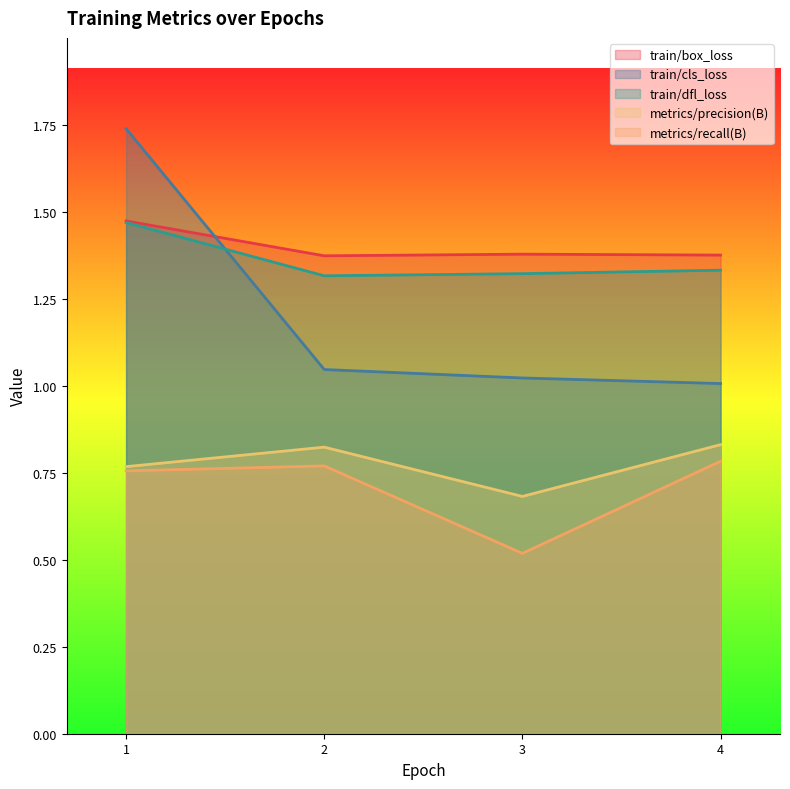

Reading left to right, what are all the values shown in this chart?

train/box_loss: 1=1.5	2=1.4	3=1.4	4=1.4
train/cls_loss: 1=1.7	2=1.0	3=1.0	4=1.0
train/dfl_loss: 1=1.5	2=1.3	3=1.3	4=1.3
metrics/precision(B): 1=0.8	2=0.8	3=0.7	4=0.8
metrics/recall(B): 1=0.8	2=0.8	3=0.5	4=0.8